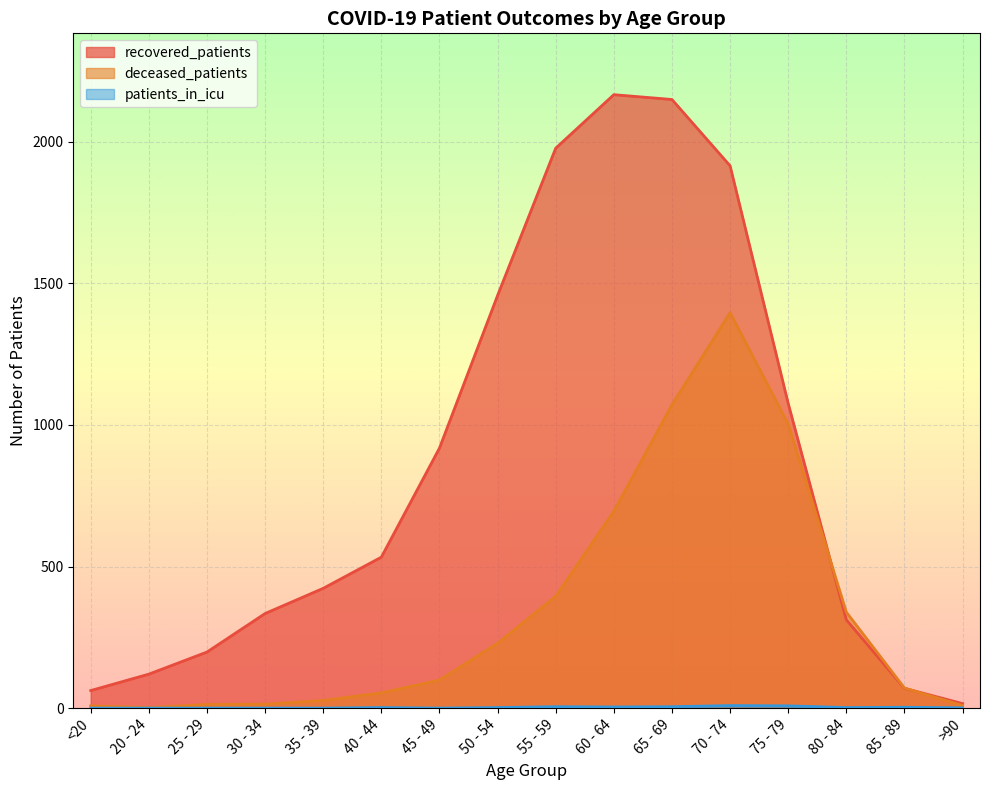

What is the label of the 10th point from the right?

45 - 49